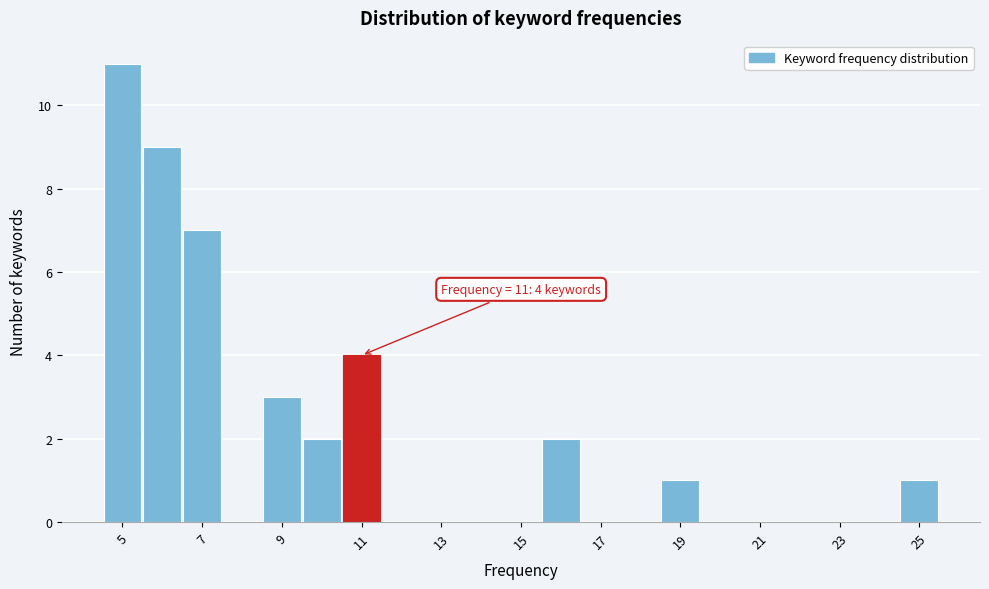

Which range on the x-axis has the tallest bar?

4.5 to 5.5